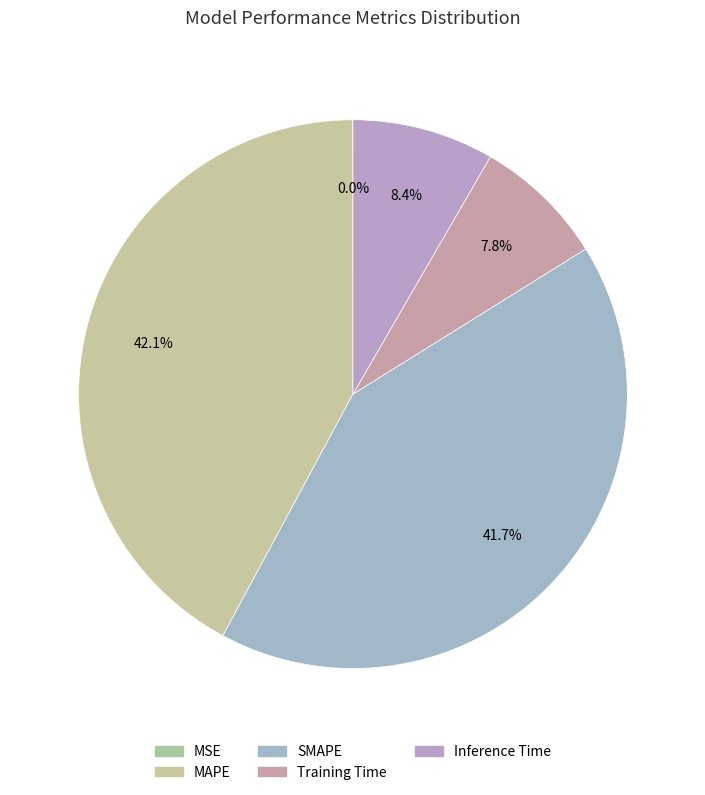

Approximately how many times larger is the value at SMAPE compared to MAPE?

1.0